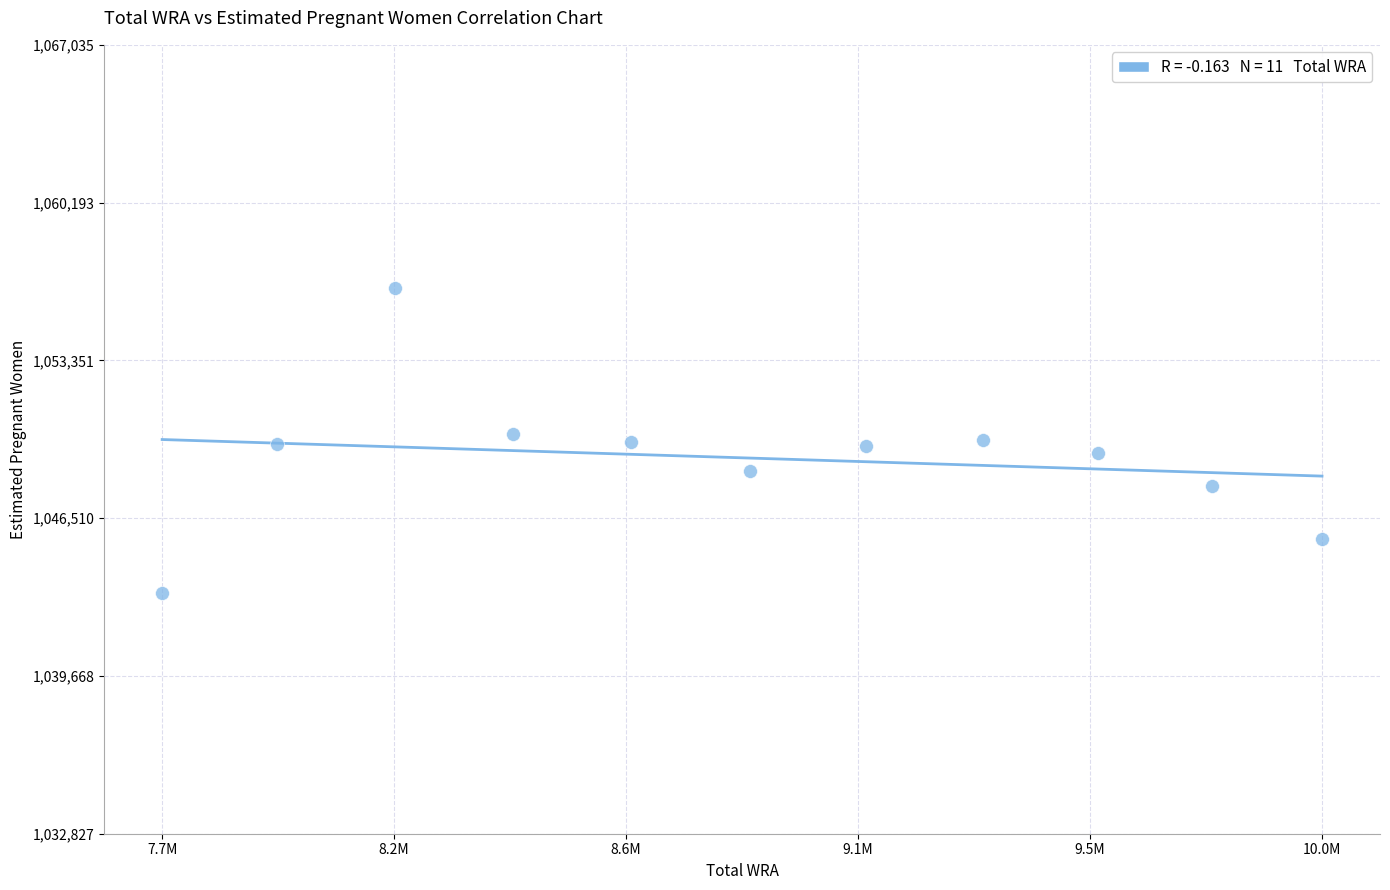

What is the range of X values (max minus min)?

2243000.0